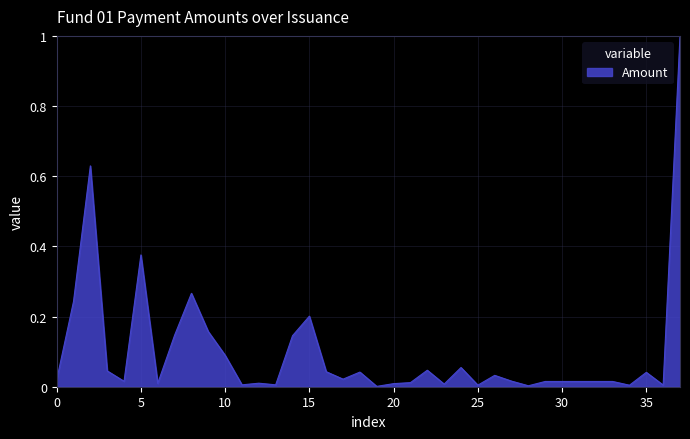

Does the chart display data point markers on the line(s)?

No